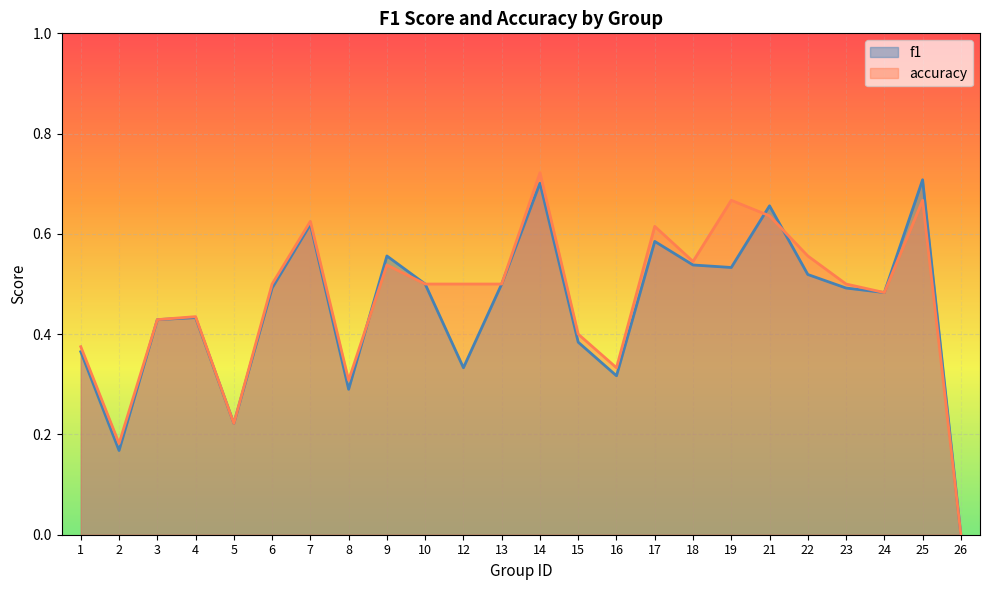

What is the sum of all accuracy values?

11.2